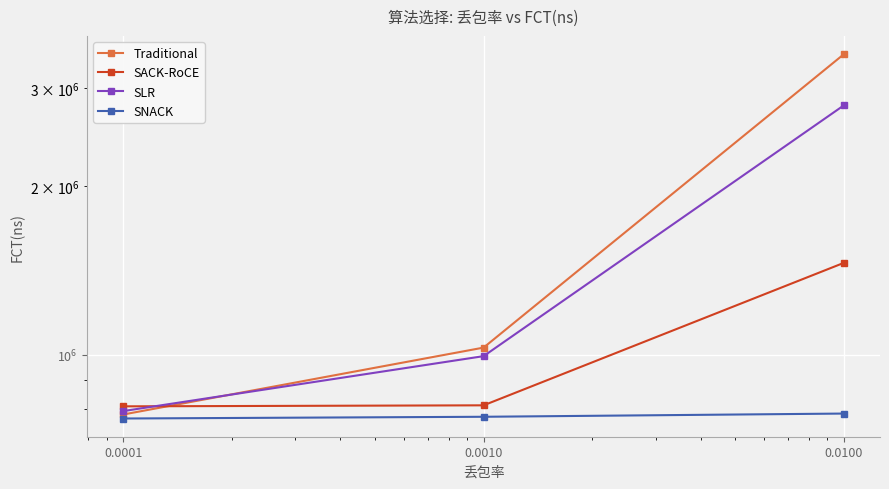

Is this an area chart (filled region under the line)?

No